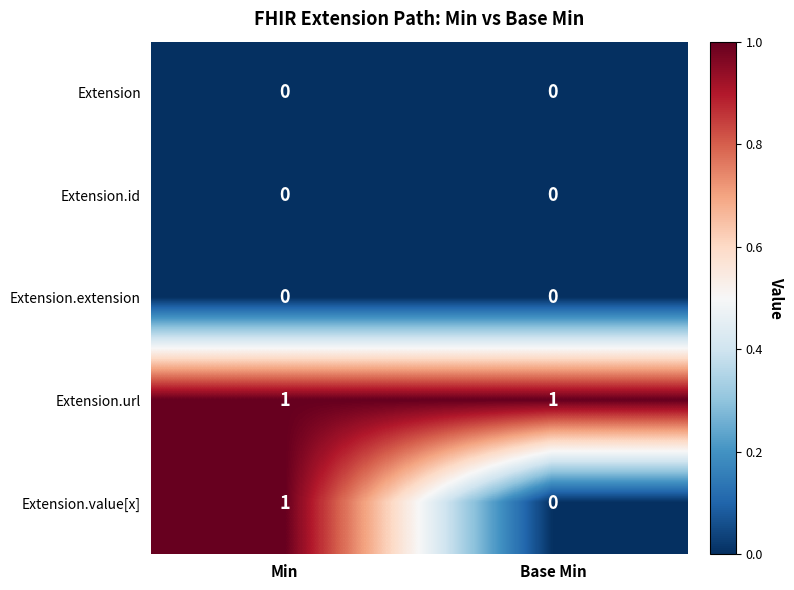

Which series has the widest spread of values?

Extension.value[x]